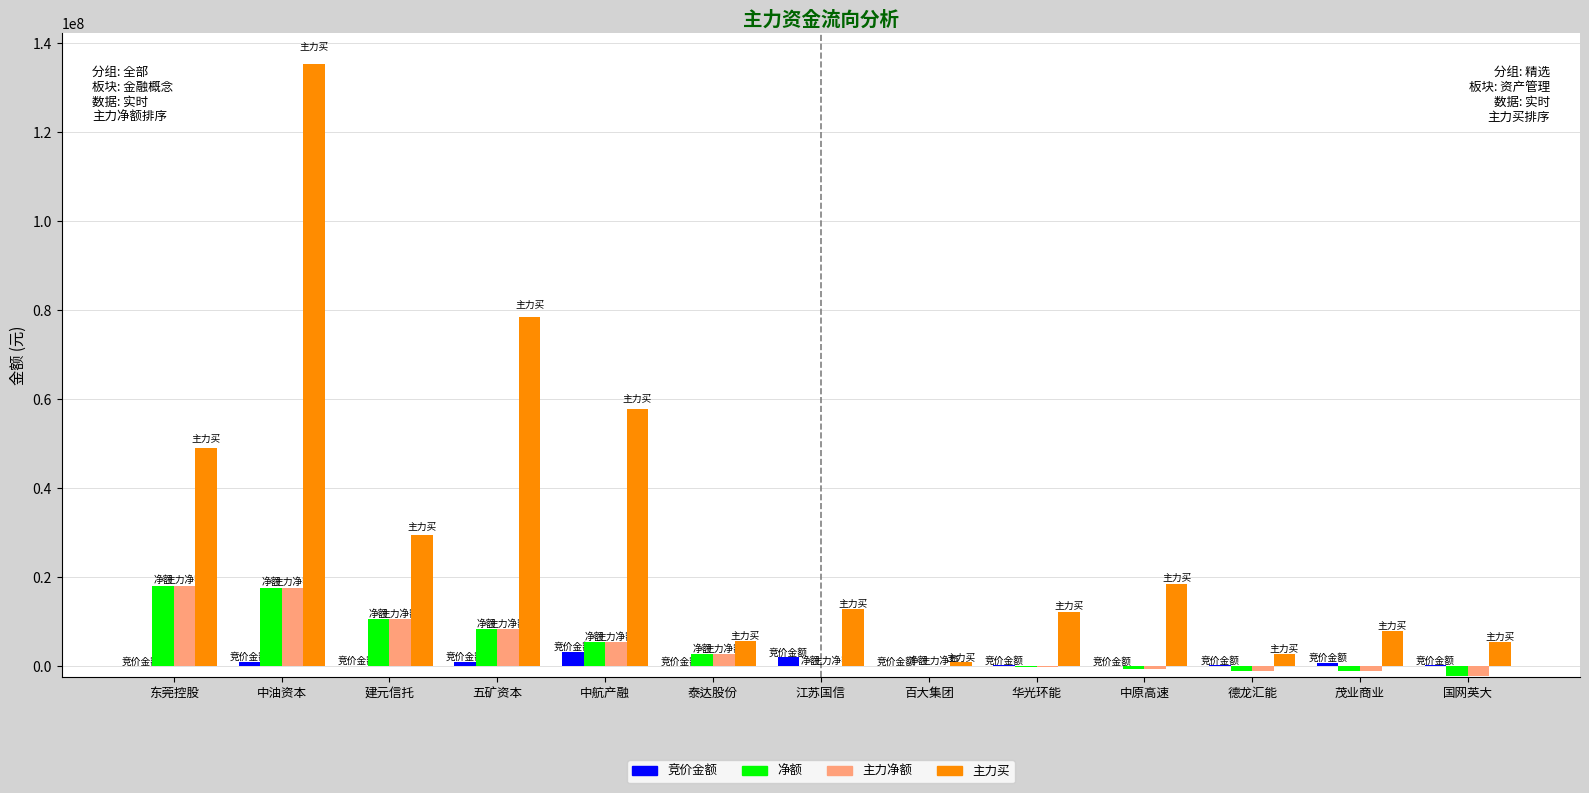

How many groups of bars are there?

13